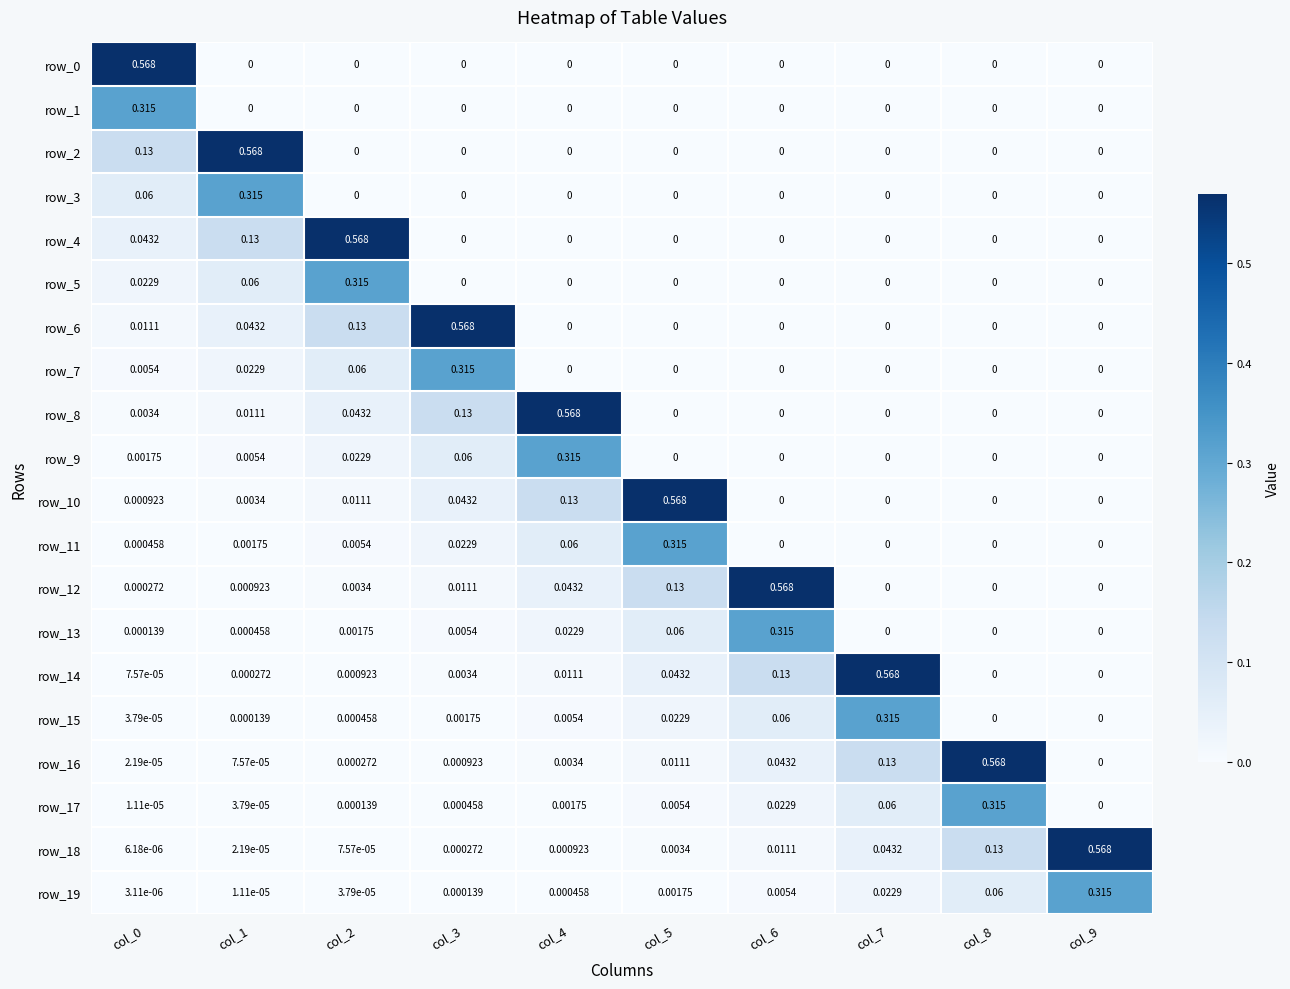

Is the value of row_2 at col_1 greater than the value of row_1 at col_9?

Yes